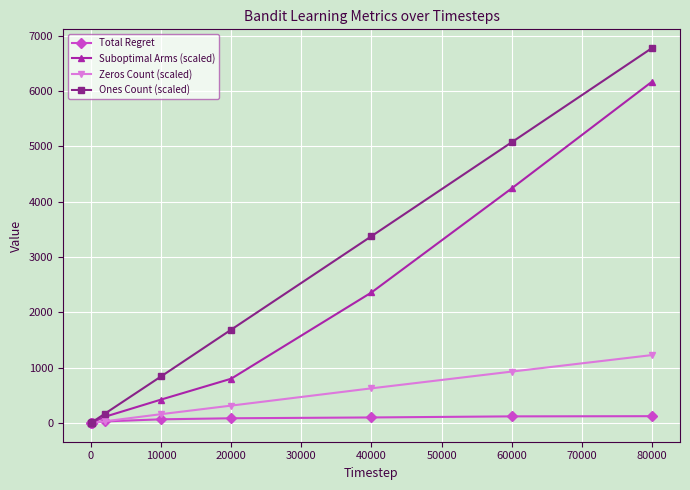

Is this an area chart (filled region under the line)?

No